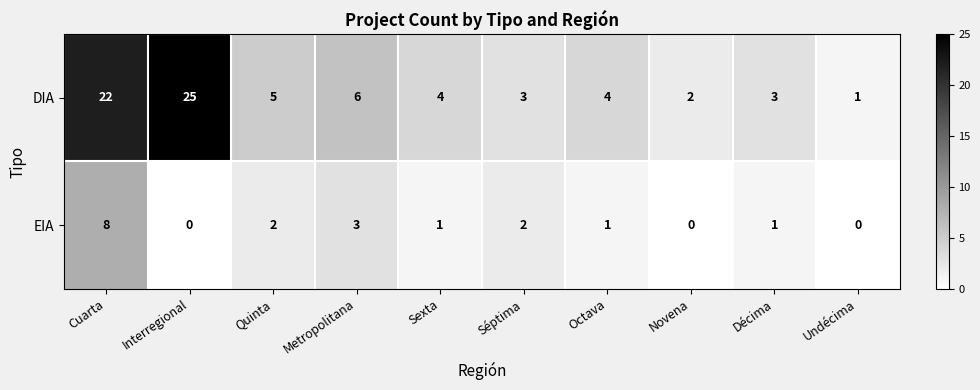

Reading right to left, list all the values displayed in this chart.

DIA: Undécima=1	Décima=3	Novena=2	Octava=4	Séptima=3	Sexta=4	Metropolitana=6	Quinta=5	Interregional=25	Cuarta=22
EIA: Undécima=0	Décima=1	Novena=0	Octava=1	Séptima=2	Sexta=1	Metropolitana=3	Quinta=2	Interregional=0	Cuarta=8